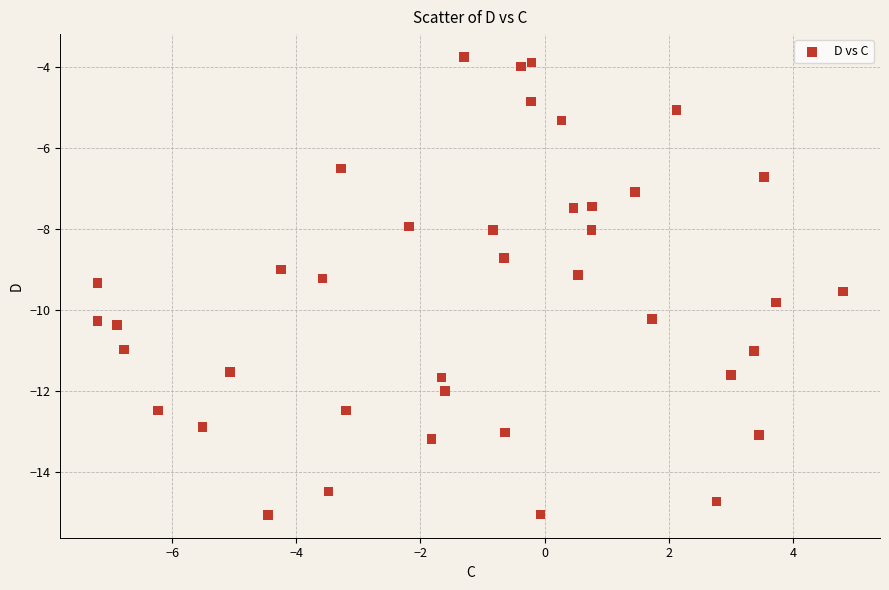

What is the range of X values (max minus min)?

12.0